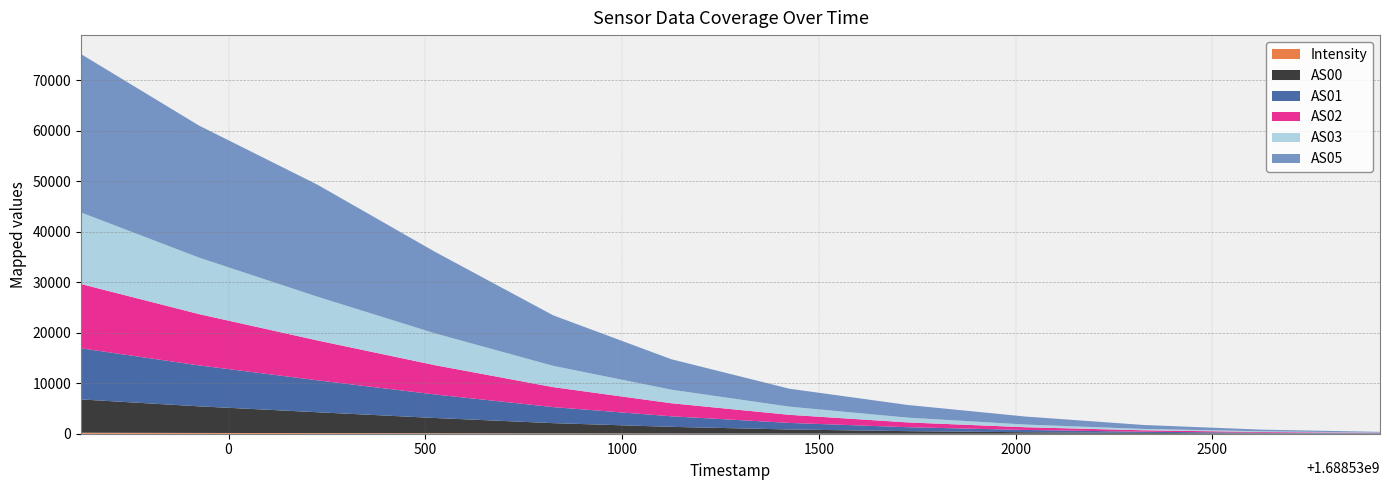

Reading right to left, transcribe all the data shown in this chart.

Intensity: 1688532926=0.9	1688532625=1.7	1688532325=0.0	1688532025=3.3	1688531725=8.2	1688531425=15.4	1688531125=34.8	1688530825=53.4	1688530525=84.7	1688530225=120.9	1688529925=155.3	1688529625=200.5
AS00: 1688532926=36.0	1688532625=77.0	1688532325=154.0	1688532025=292.0	1688531725=502.0	1688531425=824.0	1688531125=1327.0	1688530825=2041.0	1688530525=3029.0	1688530225=4134.0	1688529925=5267.0	1688529625=6588.0
AS01: 1688532926=60.0	1688532625=122.0	1688532325=239.0	1688532025=450.0	1688531725=783.0	1688531425=1303.0	1688531125=2087.0	1688530825=3174.0	1688530525=4650.0	1688530225=6327.0	1688529925=8104.0	1688529625=10120.0
AS02: 1688532926=72.0	1688532625=144.0	1688532325=283.0	1688532025=538.0	1688531725=949.0	1688531425=1599.0	1688531125=2585.0	1688530825=3953.0	1688530525=5797.0	1688530225=7896.0	1688529925=10154.0	1688529625=12727.0
AS03: 1688532926=68.0	1688532625=139.0	1688532325=277.0	1688532025=534.0	1688531725=950.0	1688531425=1619.0	1688531125=2686.0	1688530825=4216.0	1688530525=6299.0	1688530225=8666.0	1688529925=11182.0	1688529625=14164.0
AS05: 1688532926=130.0	1688532625=322.0	1688532325=778.0	1688532025=1584.0	1688531725=2506.0	1688531425=3552.0	1688531125=6025.0	1688530825=9997.0	1688530525=16129.0	1688530225=22192.0	1688529925=26137.0	1688529625=31356.0